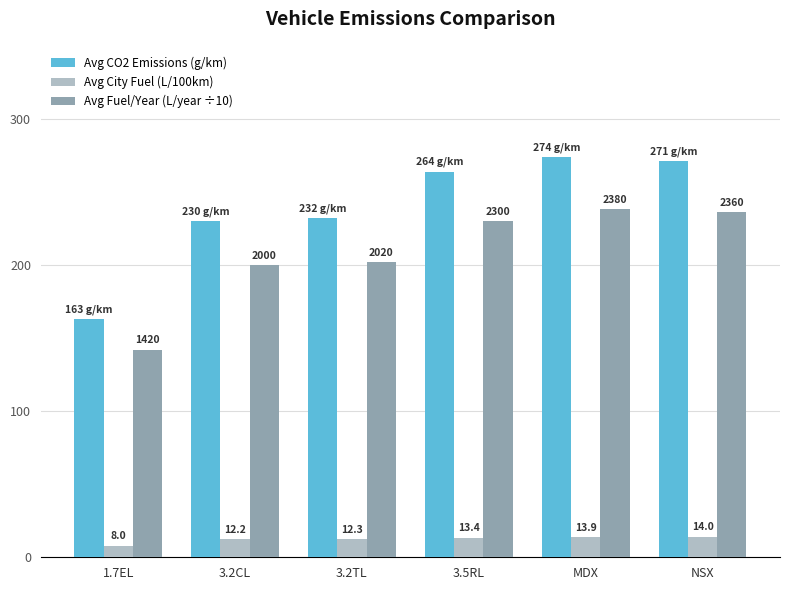

The value of Avg Fuel/Year (L/year ÷10) at 3.2TL is 293.0. True or false?

False